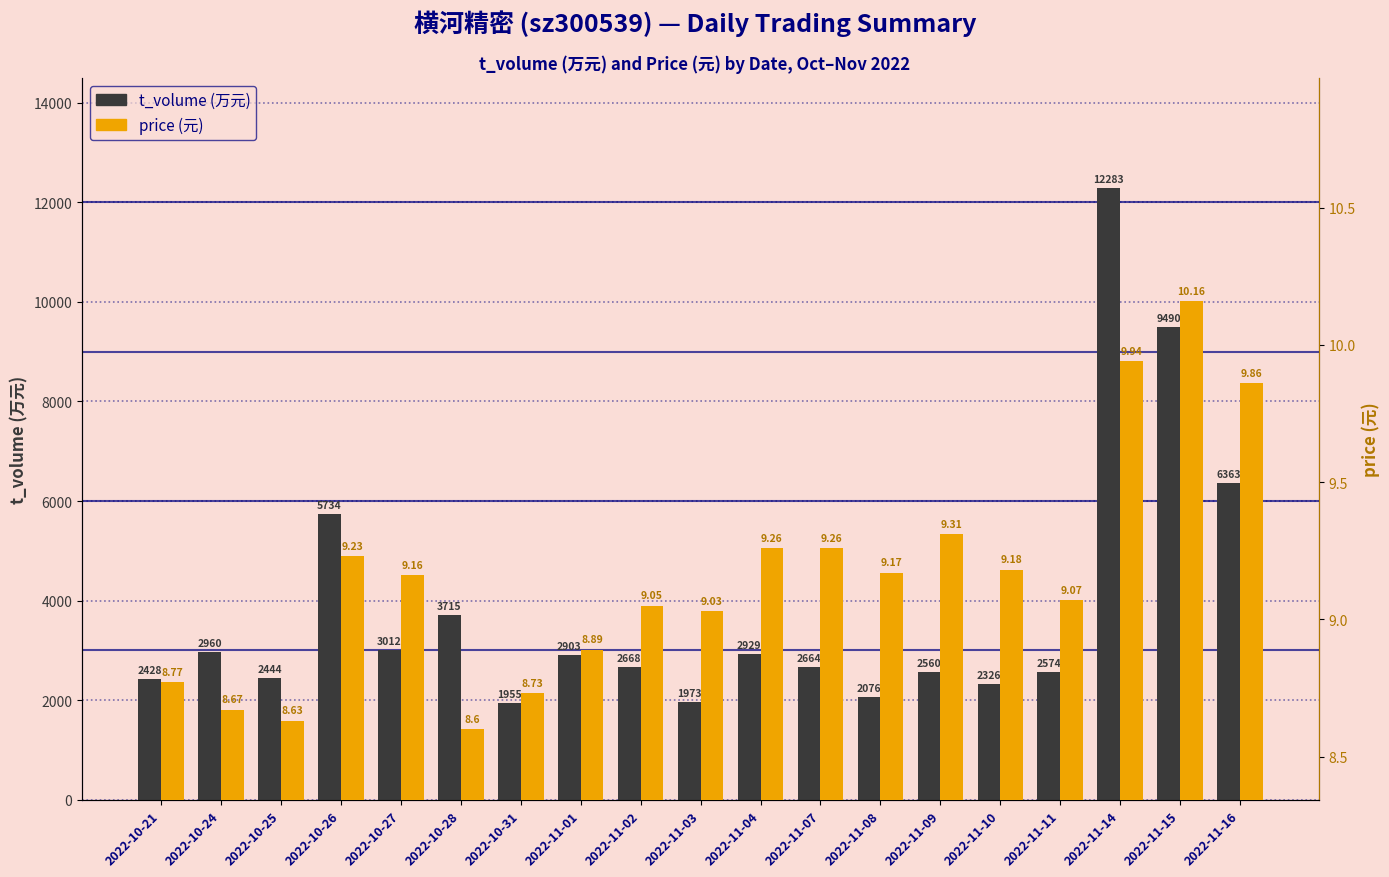

How many data points in t_volume (万元) are less than 2668?

9